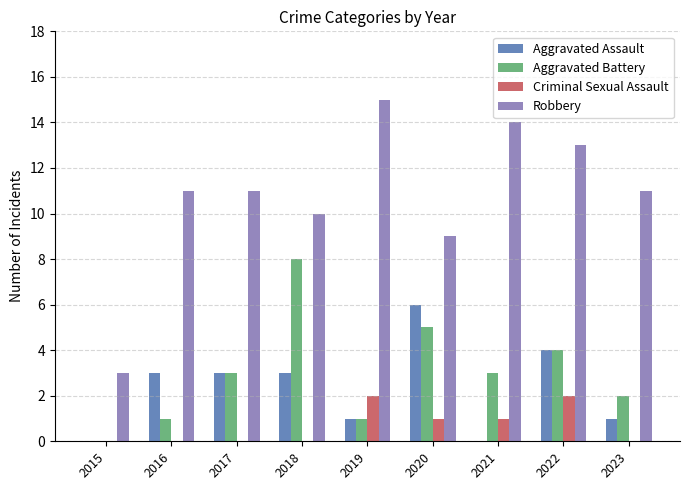

Which series changed the most between 2015 and 2019?

Robbery